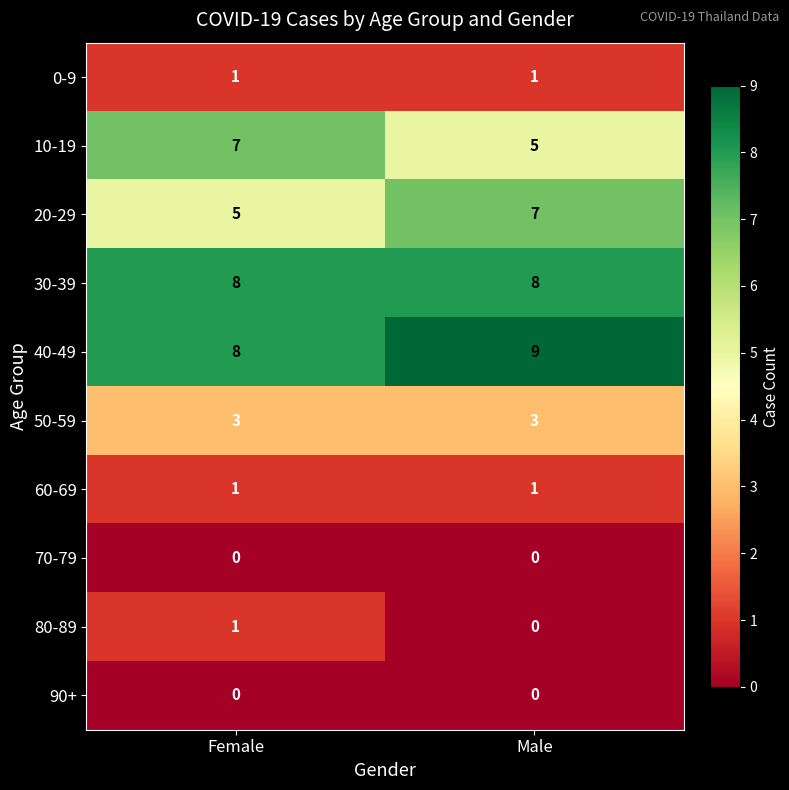

At which label does 40-49 reach its minimum?

Female